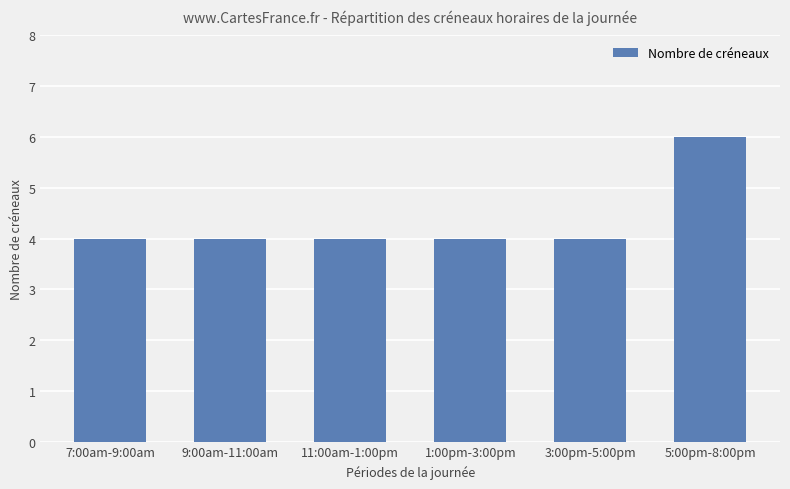

What is the label of the 6th bar from the right?

7:00am-9:00am